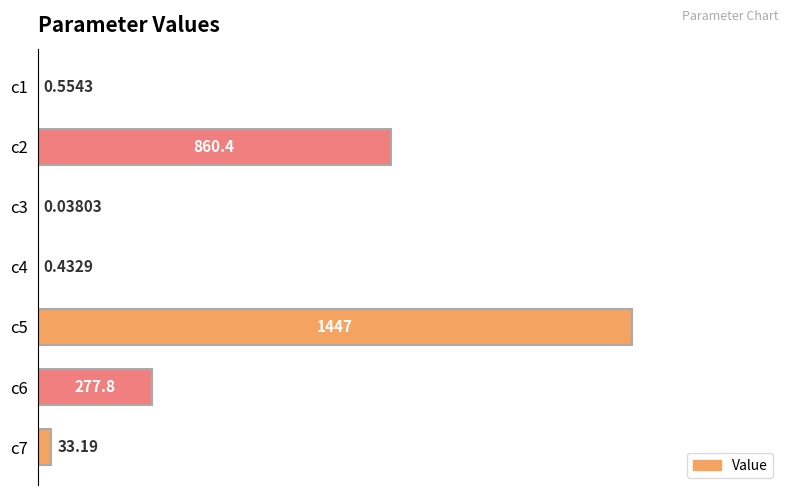

Which has a higher value, c3 or c4?

c4